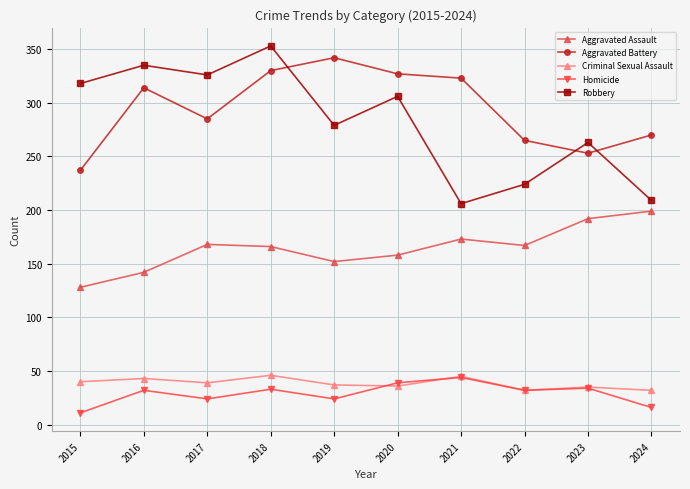

The value of Robbery at 2022 is 224. True or false?

True